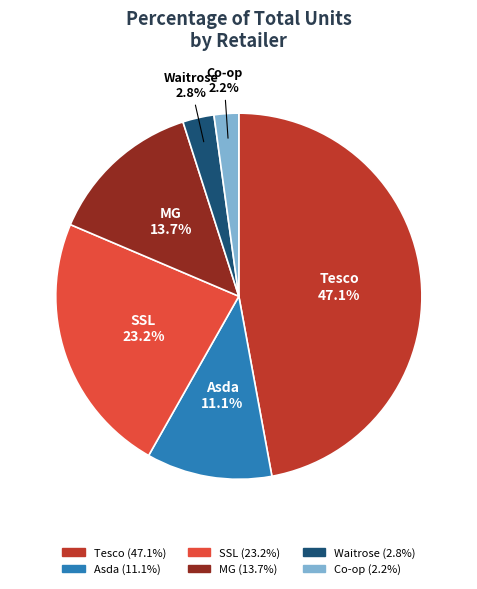

Does any single category account for the majority?

No